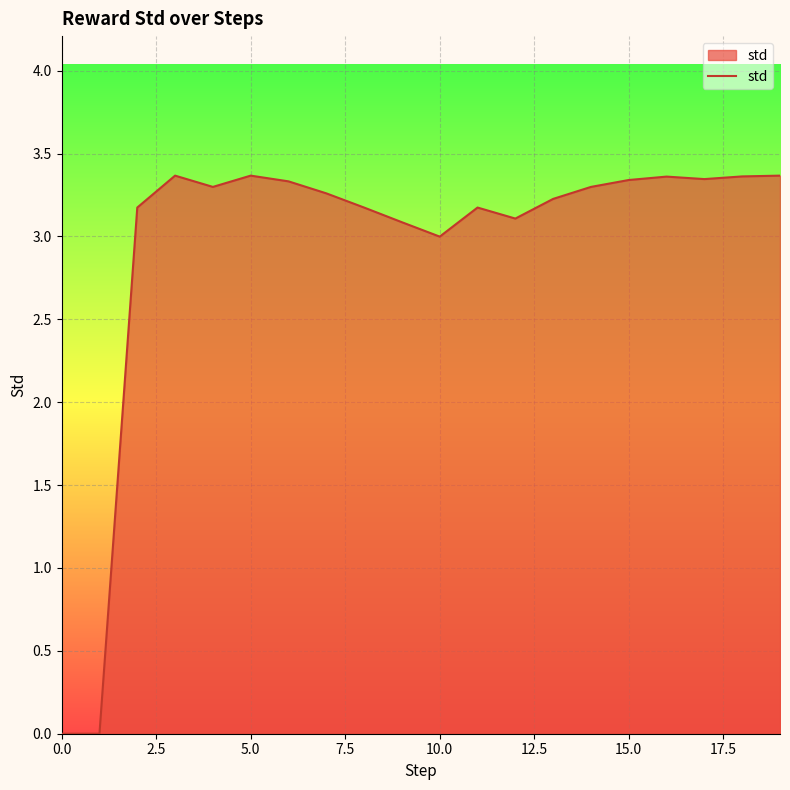

What is the maximum value shown in the chart?

3.4